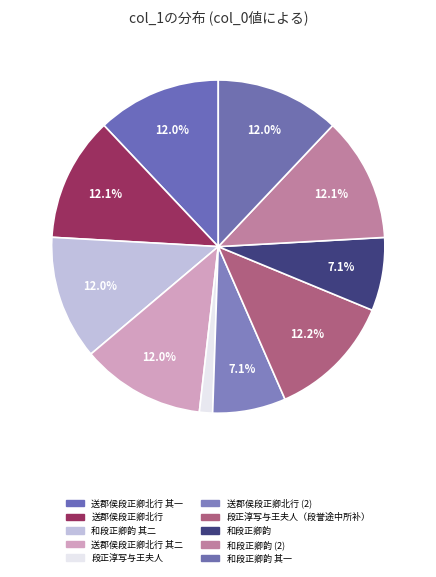

Is there a majority slice in this chart?

No